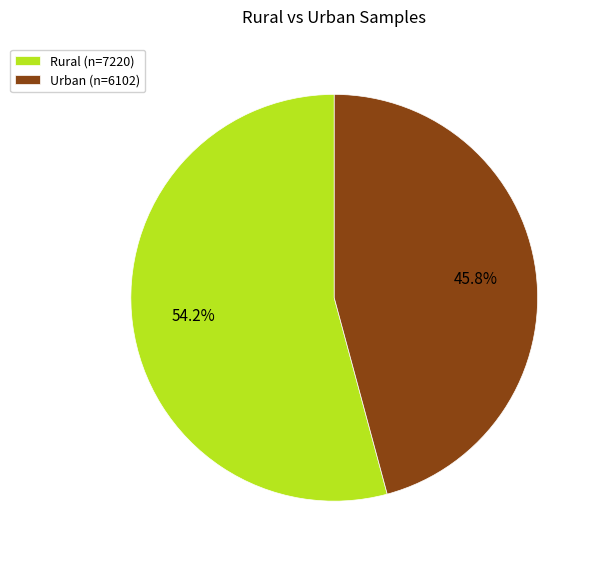

What is the largest slice in the pie chart?

Rural